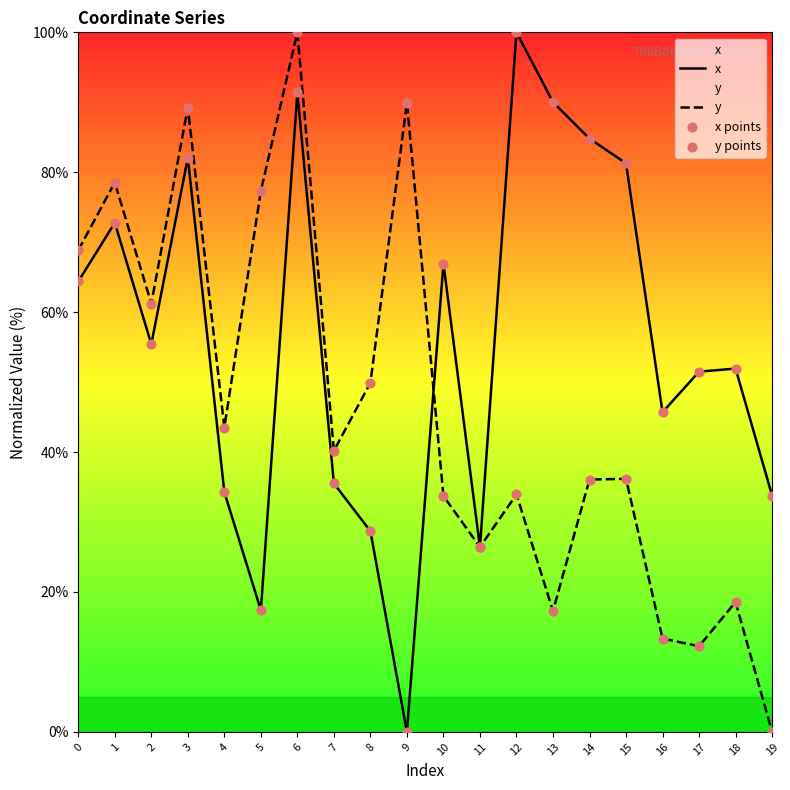

What are all the series names shown in the legend?

x, y, x points, y points